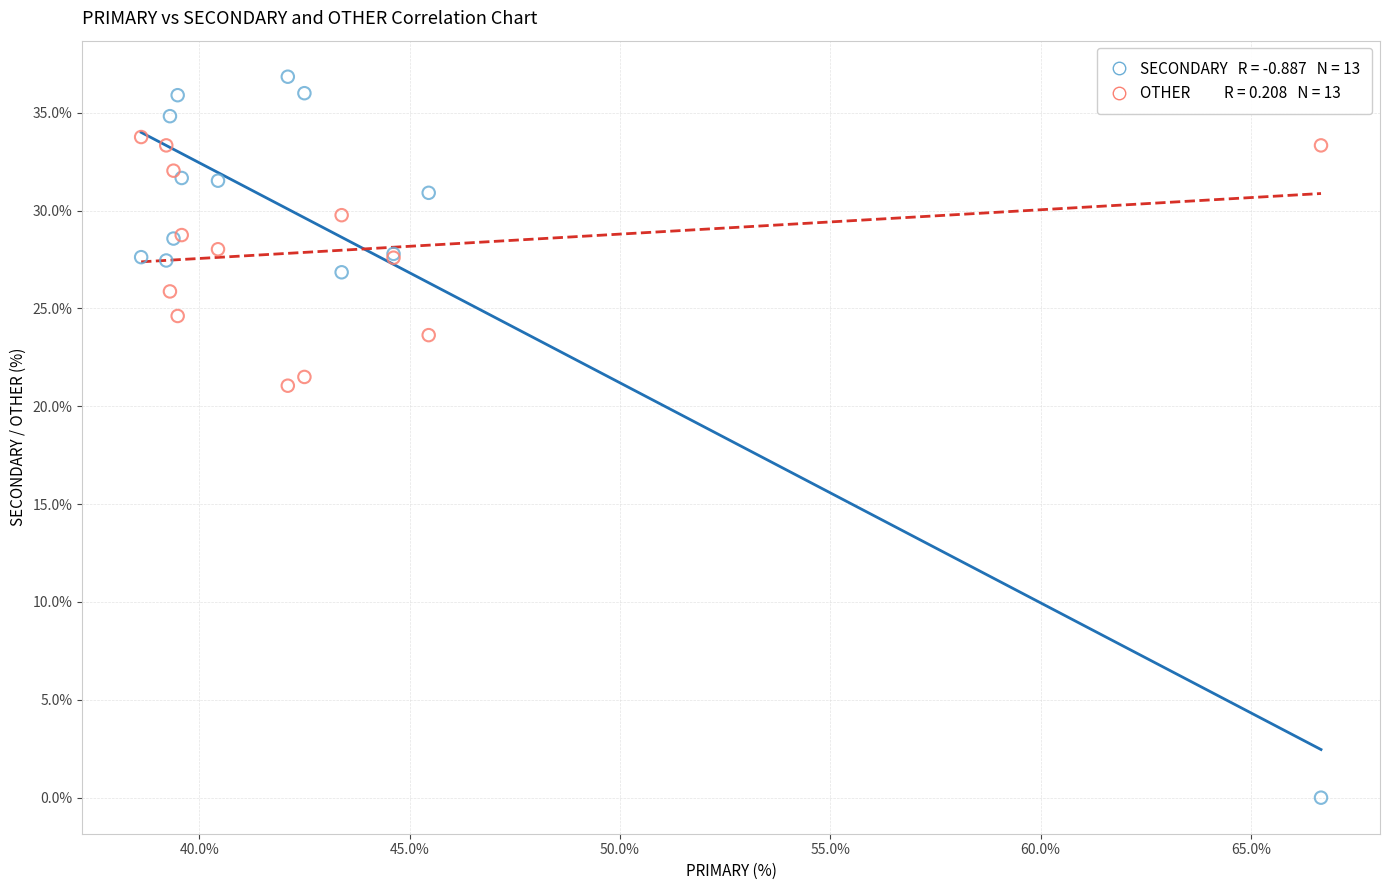

Across all series, what Y value is closest to 18?

21.1